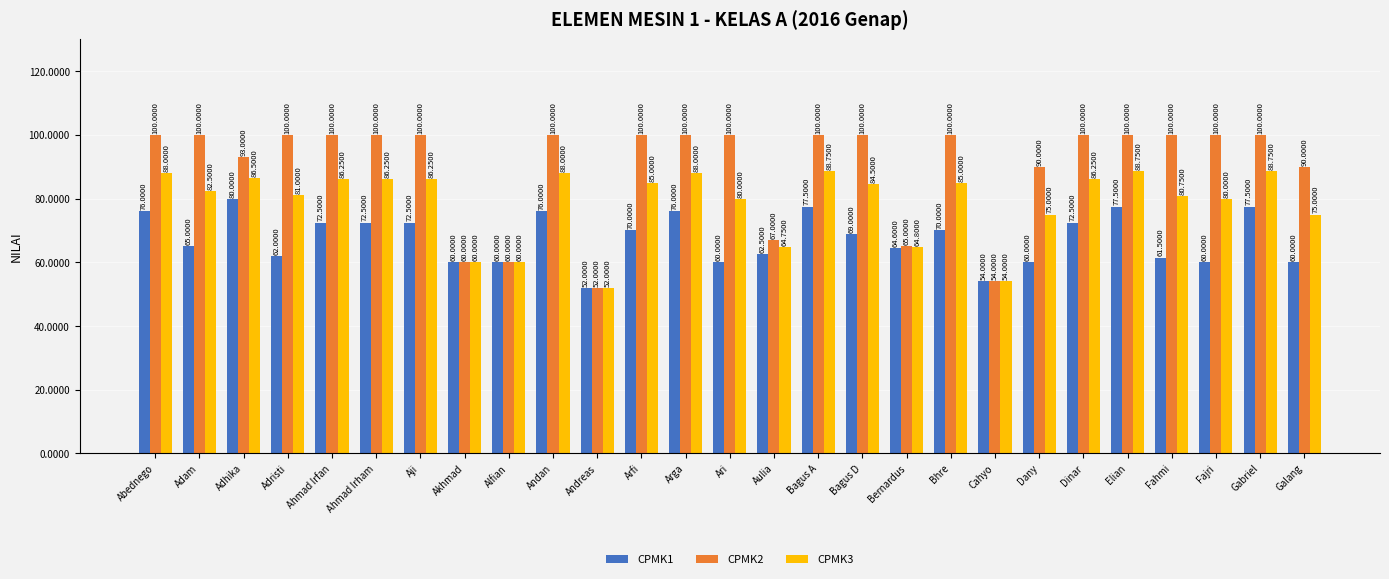

Between Arfi and Fahmi, which series saw the biggest shift?

CPMK1